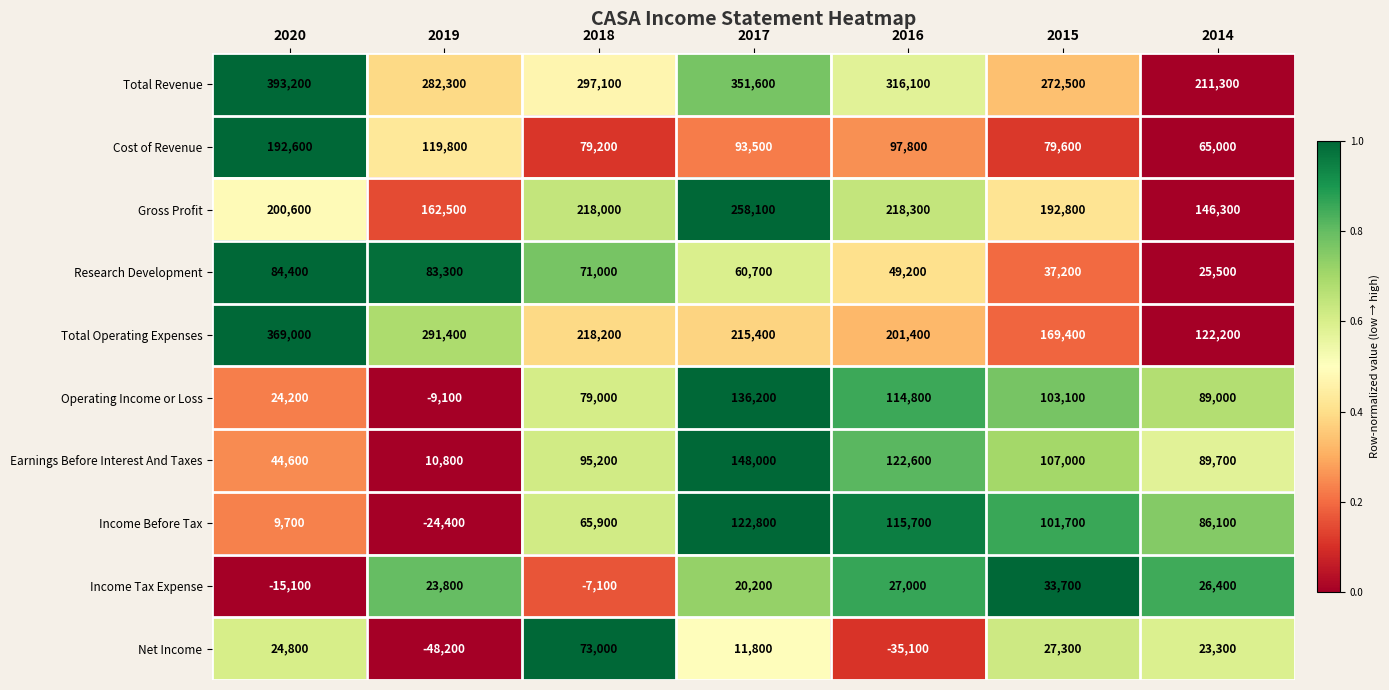

The Total Revenue series shows 351600 at 2017. True or false?

True